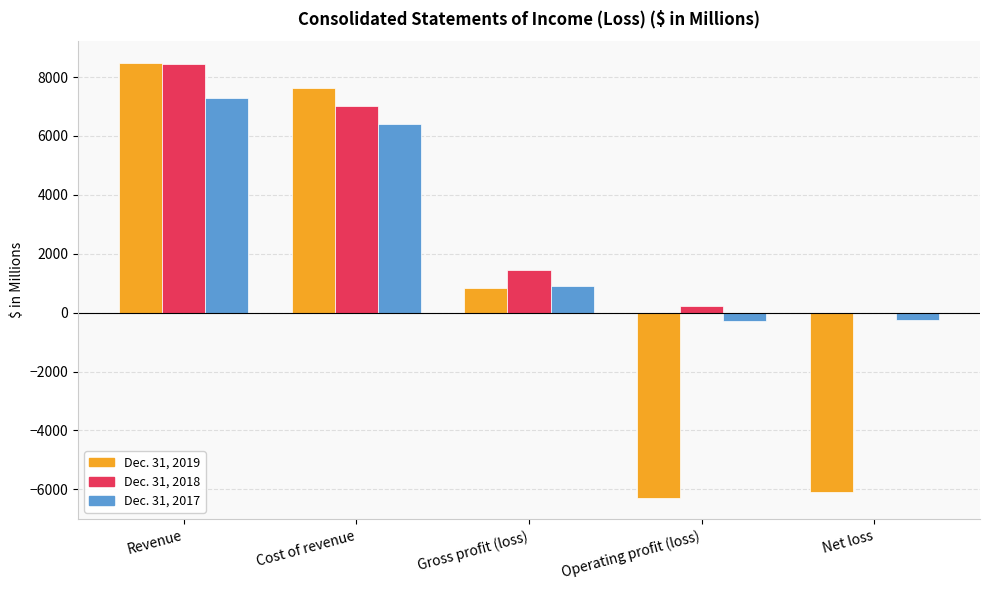

Is it true that Dec. 31, 2018 equals 11508 at Cost of revenue?

False